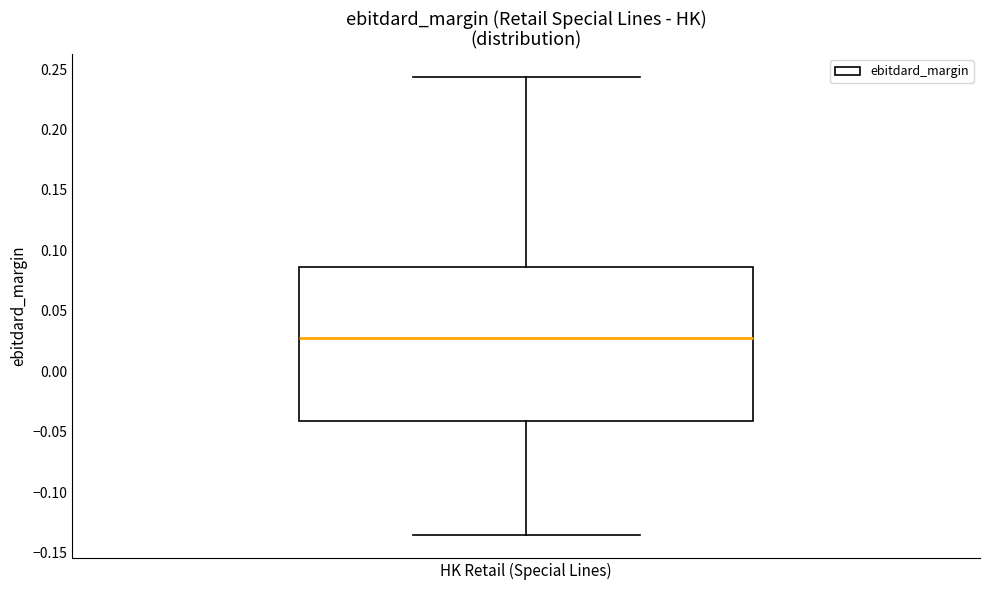

Transcribe this box plot: give where the median line is, the range the box spans, and where the two whiskers end, as read against the y-axis. The values are not printed on the chart, so give them approximately, as read against the axis.

median 0.030, box -0.040 to 0.085, whiskers -0.135 to 0.245